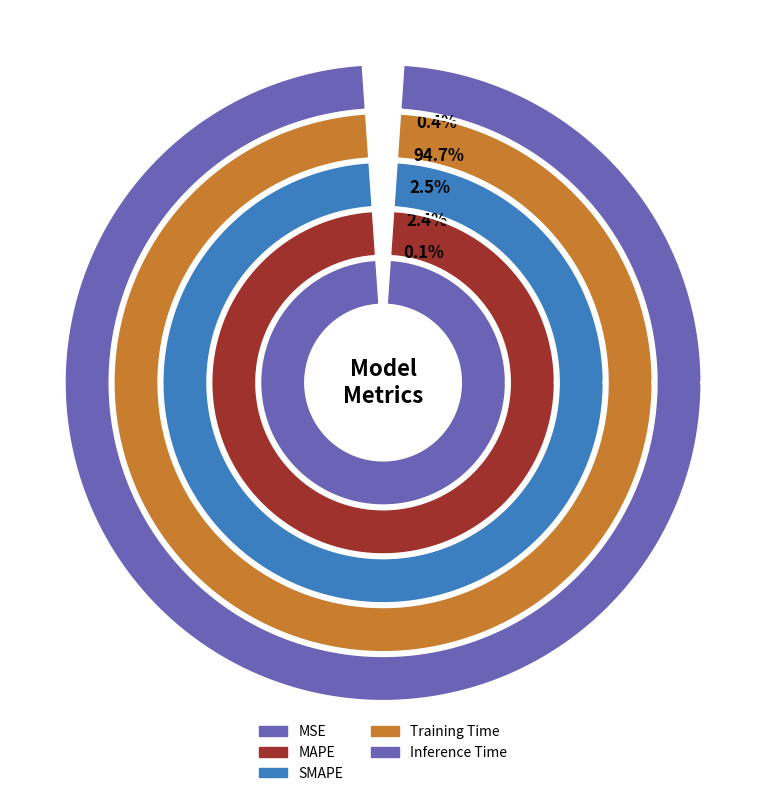

Count the number of slices in the pie.

5